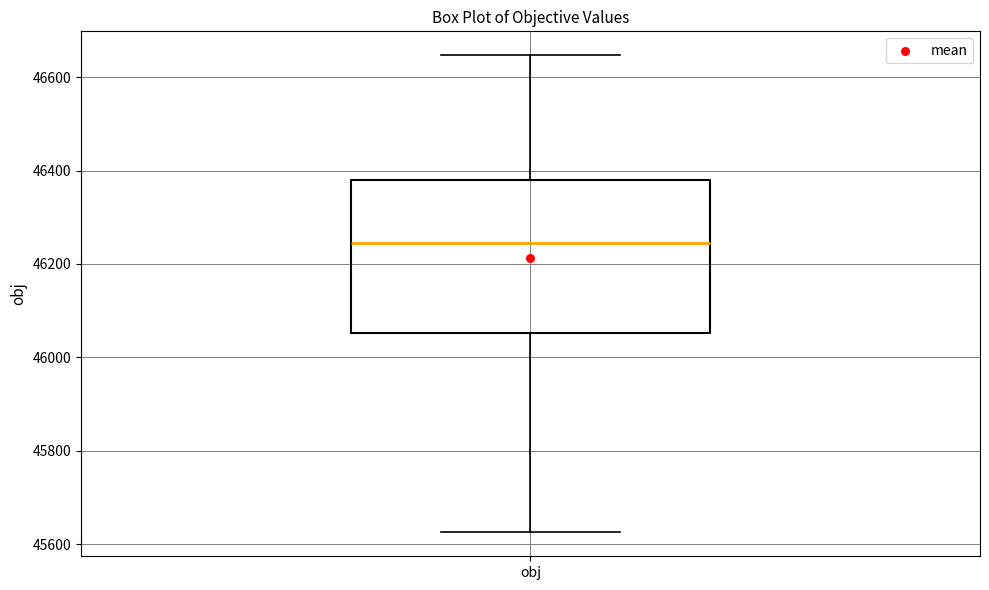

Transcribe this box plot: give where the median line is, the range the box spans, and where the two whiskers end, as read against the y-axis. The values are not printed on the chart, so give them approximately, as read against the axis.

median 46240, box 46060 to 46380, whiskers 45620 to 46640